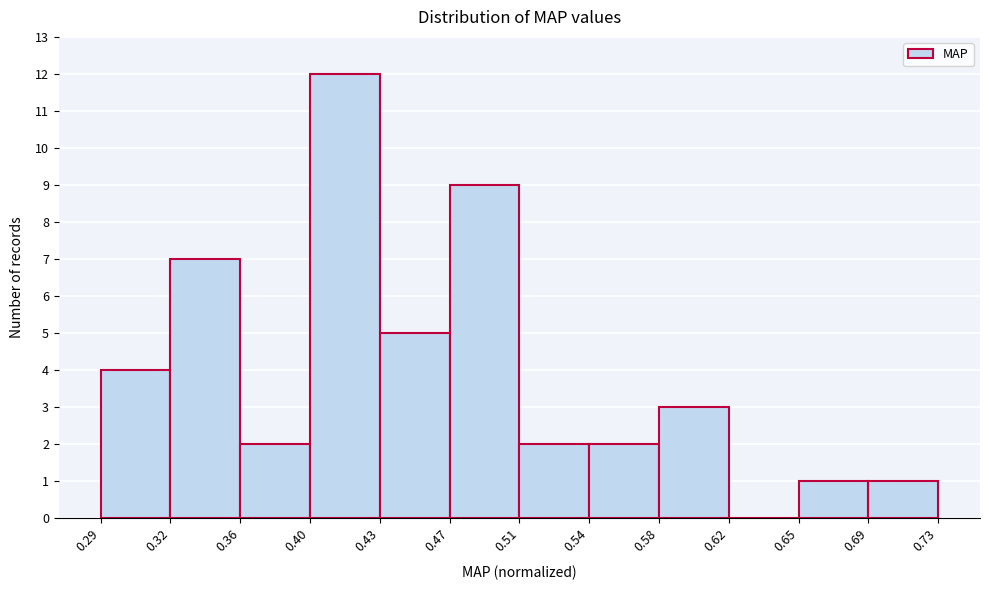

Reading left to right, transcribe this chart: for each bar, give the range it covers on the x-axis and its height. The values are not printed on the chart, so give them approximately, as read against the axis.

0.29 to 0.32: 4
0.32 to 0.36: 7
0.36 to 0.40: 2
0.40 to 0.43: 12
0.43 to 0.47: 5
0.47 to 0.51: 9
0.51 to 0.54: 2
0.54 to 0.58: 2
0.58 to 0.62: 3
0.62 to 0.65: 0
0.65 to 0.69: 1
0.69 to 0.73: 1